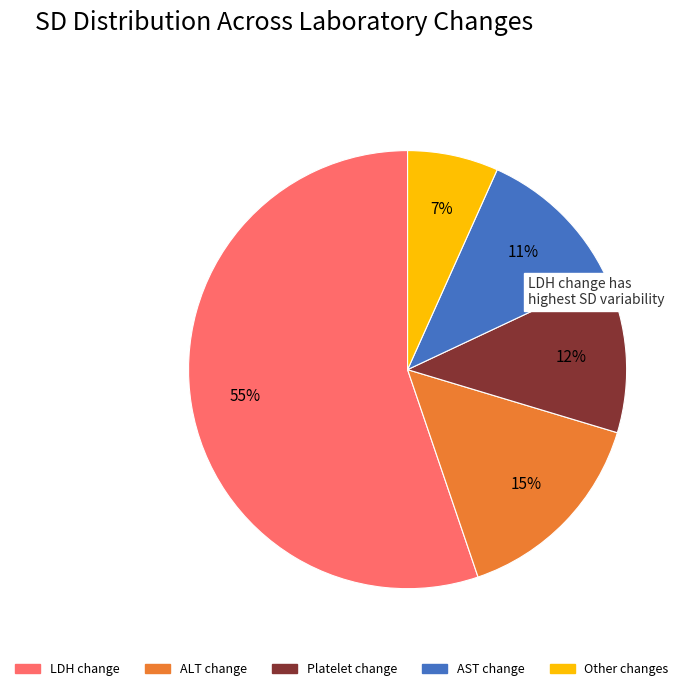

To the nearest percent, what portion does ALT change represent?

15%